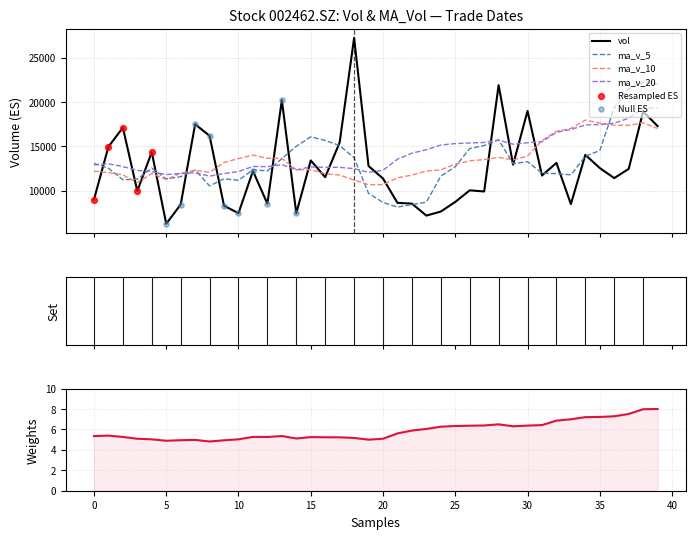

At how many categories does at least one series exceed 15795?

16